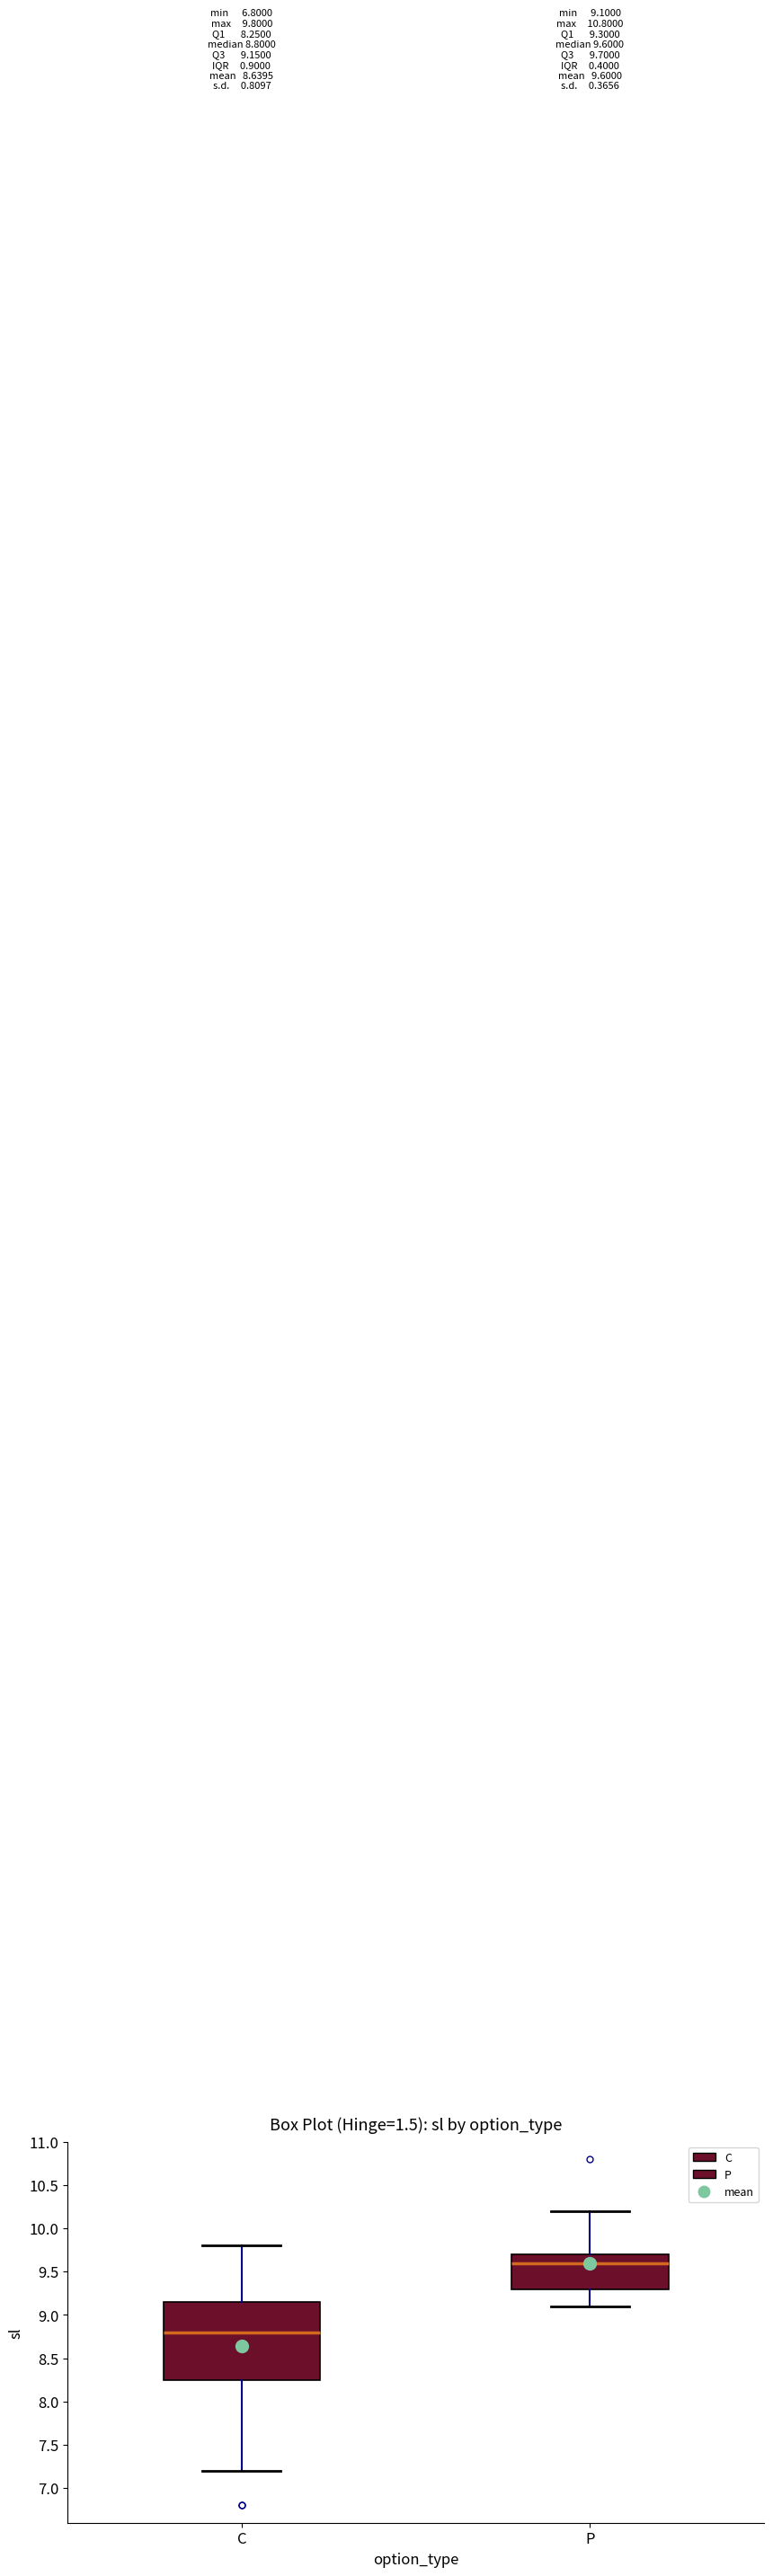

Comparing the boxes themselves (not the whiskers), which one is the tallest?

C